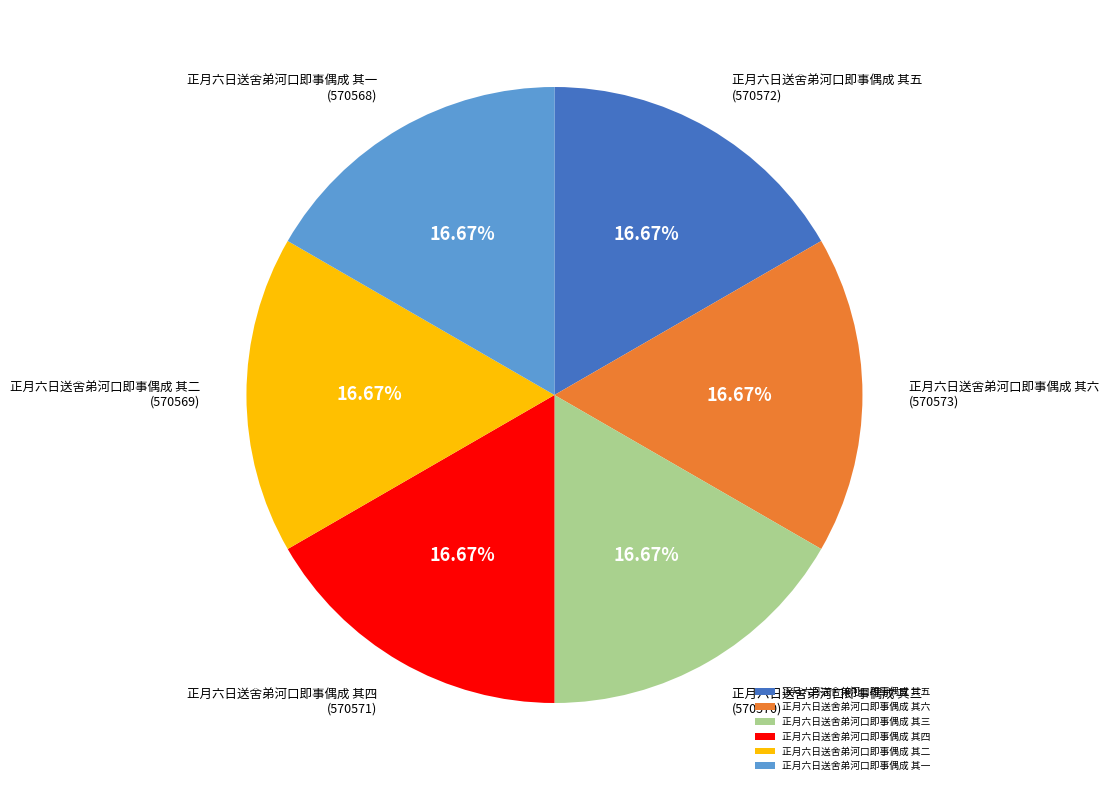

Approximately how many times larger is the value at 正月六日送舍弟河口即事偶成 其四 compared to 正月六日送舍弟河口即事偶成 其五?

1.0